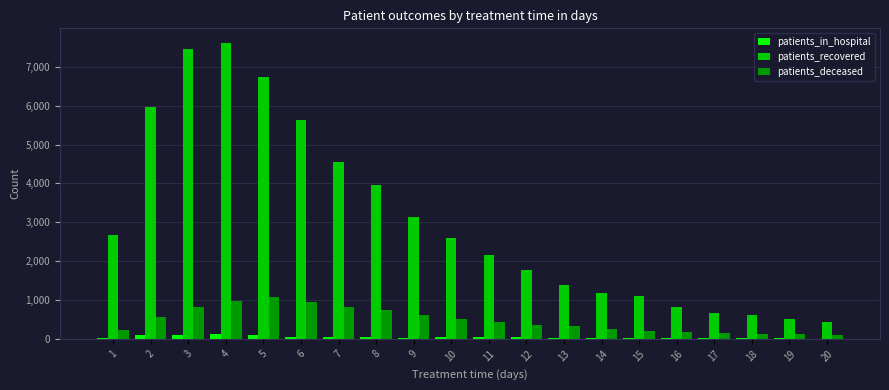

Between 7 and 14, which series saw the biggest shift?

patients_recovered